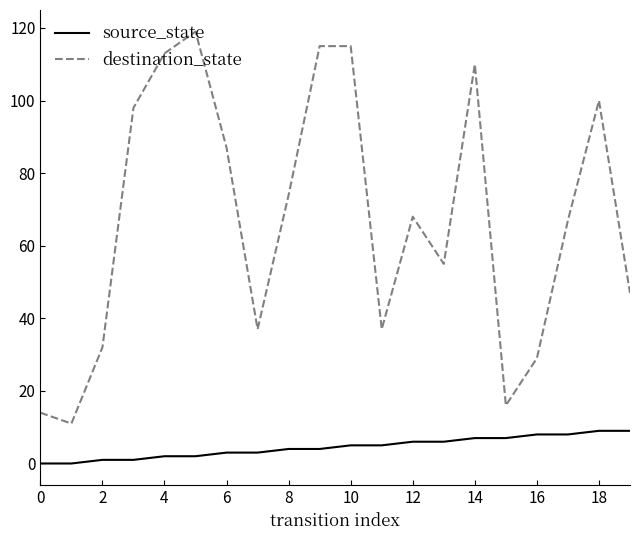

Is this an area chart (filled region under the line)?

No